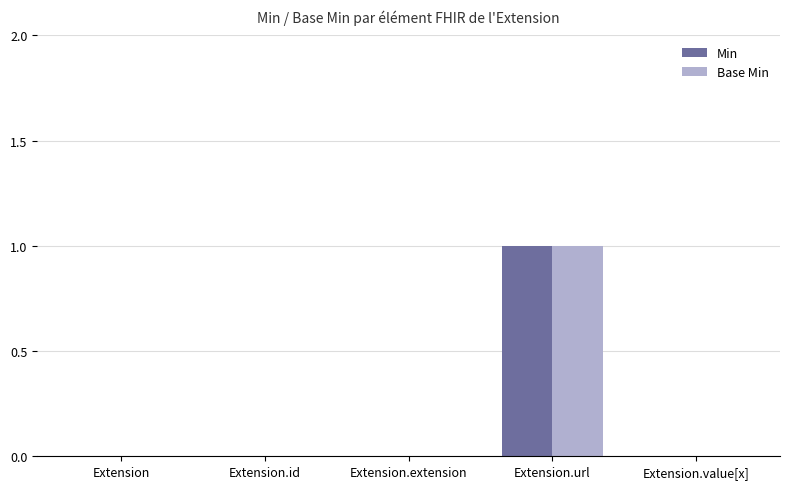

At which label does Base Min reach its peak?

Extension.url